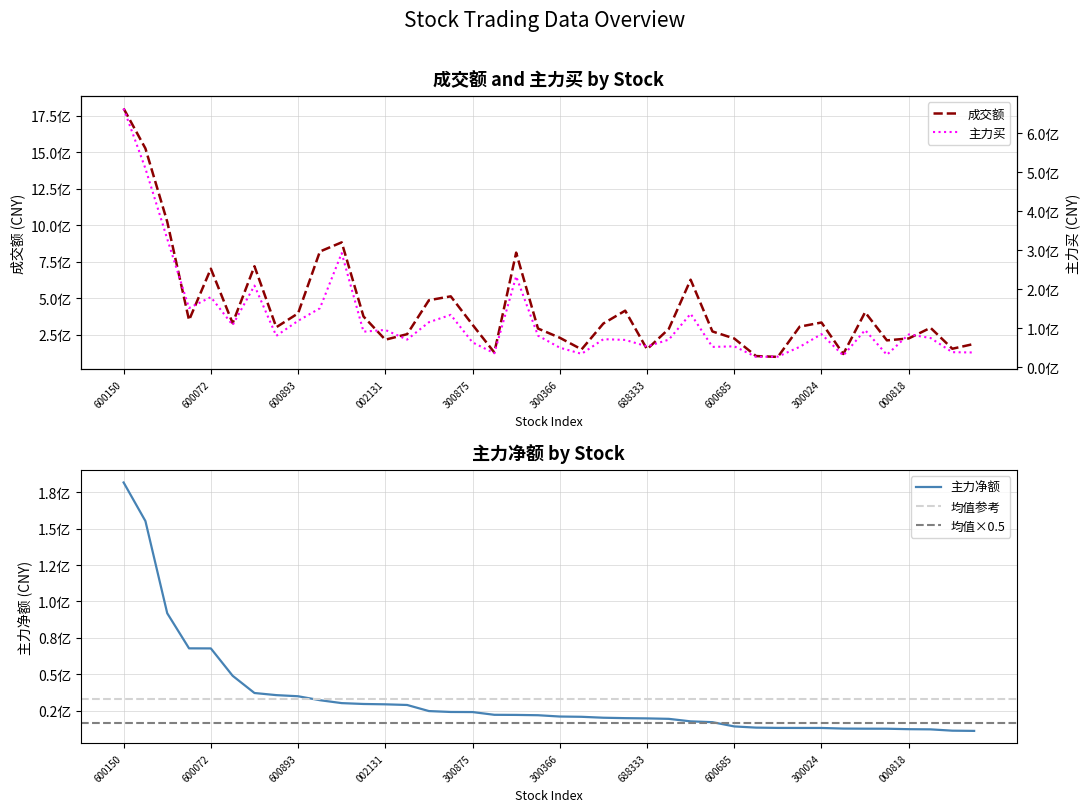

Which series has the largest range (max minus min)?

成交额